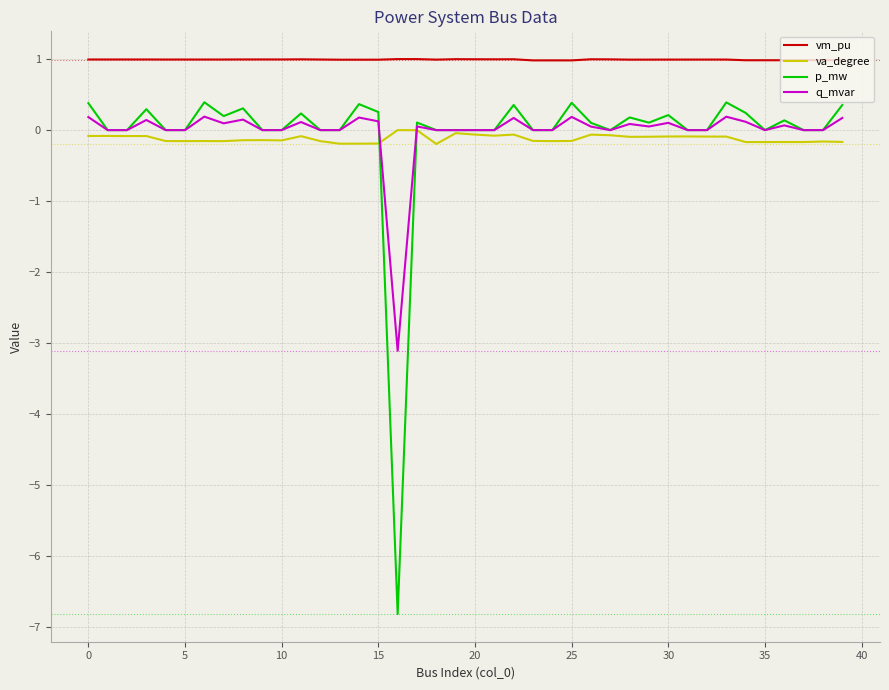

Which series has the largest range (max minus min)?

p_mw